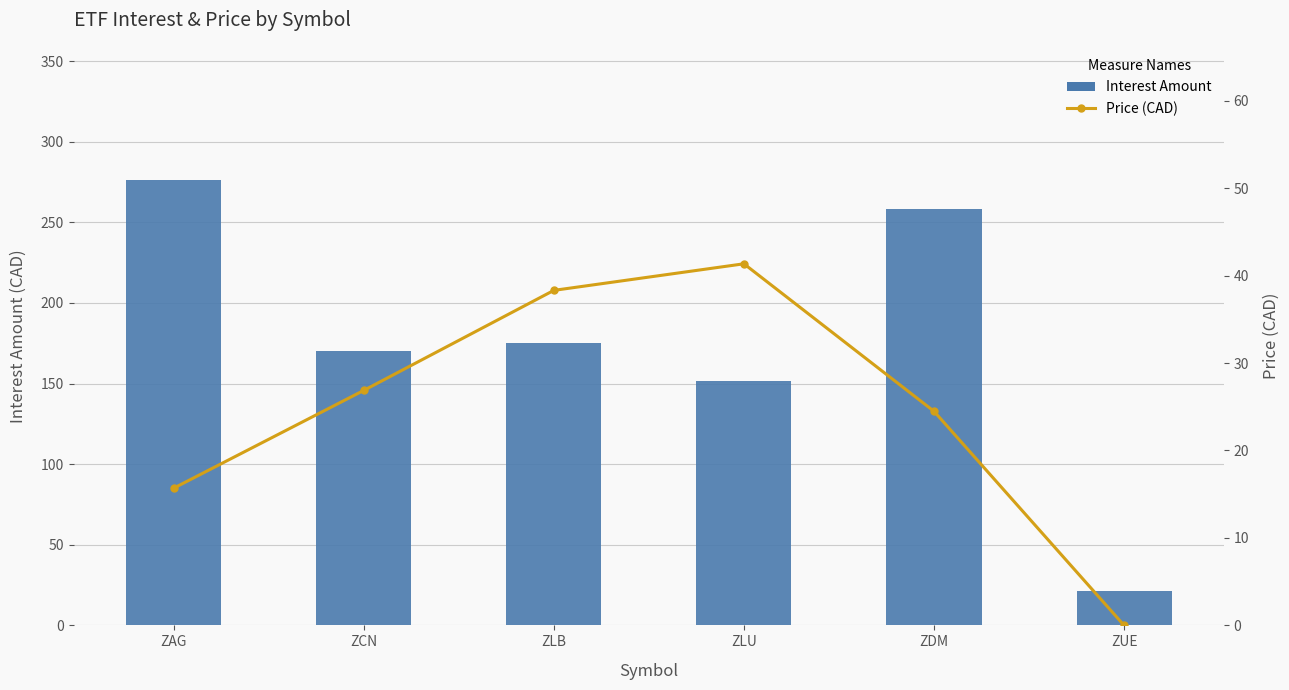

What is the total value across all series at ZUE?

21.4